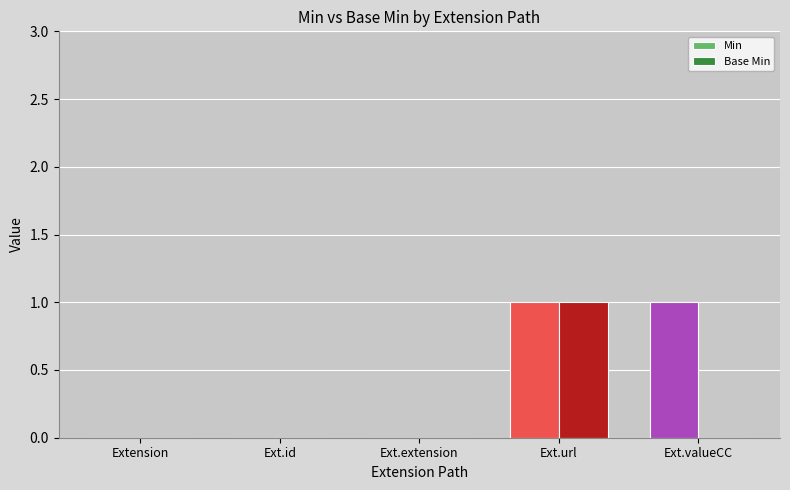

What is the sum of all Min values?

2